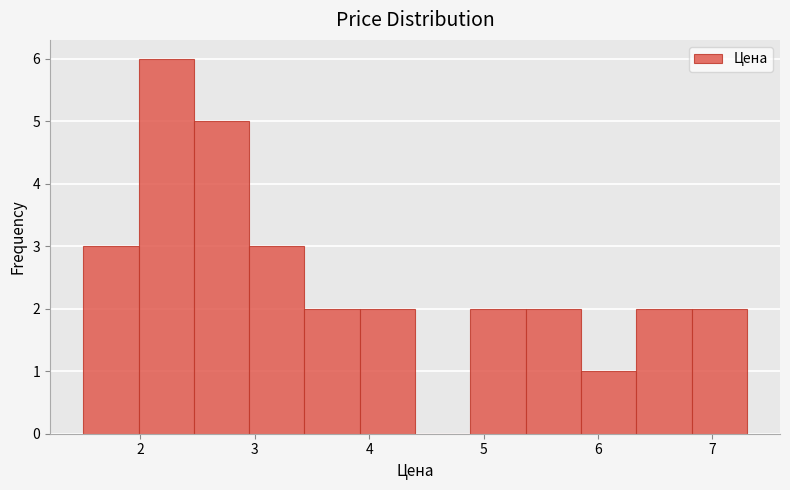

Reading left to right, list every bar in this chart as the range it spans on the x-axis followed by its height. Neither the bar edges nor the heights are printed on the chart, so give them approximately, as read against the axes.

1.5 to 2.0: 3
2.0 to 2.5: 6
2.5 to 3.0: 5
3.0 to 3.4: 3
3.4 to 3.9: 2
3.9 to 4.4: 2
4.4 to 4.9: 0
4.9 to 5.4: 2
5.4 to 5.9: 2
5.9 to 6.3: 1
6.3 to 6.8: 2
6.8 to 7.3: 2